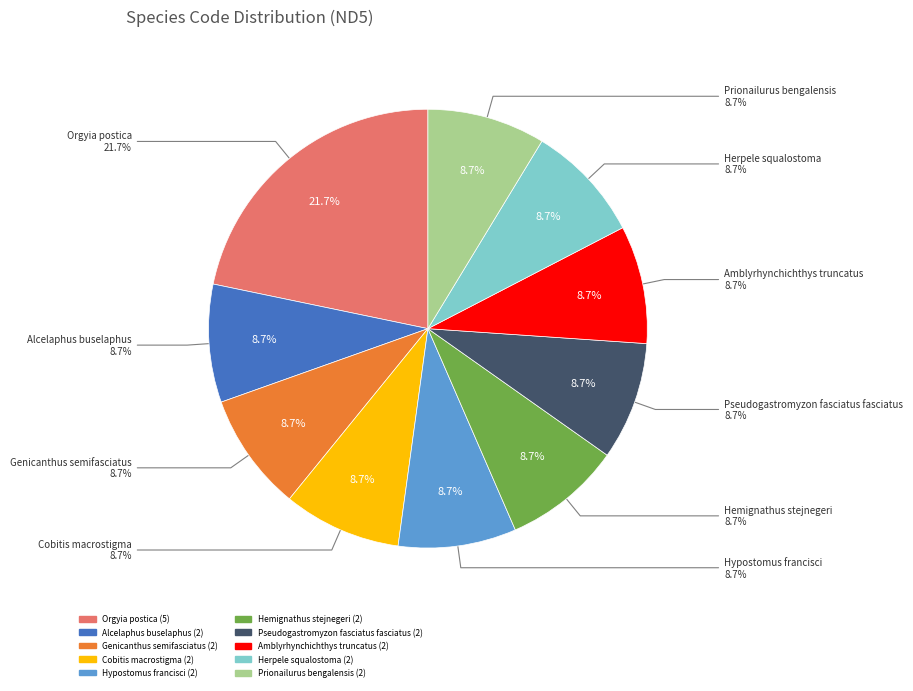

To the nearest percent, what portion does Hemignathus stejnegeri represent?

9%